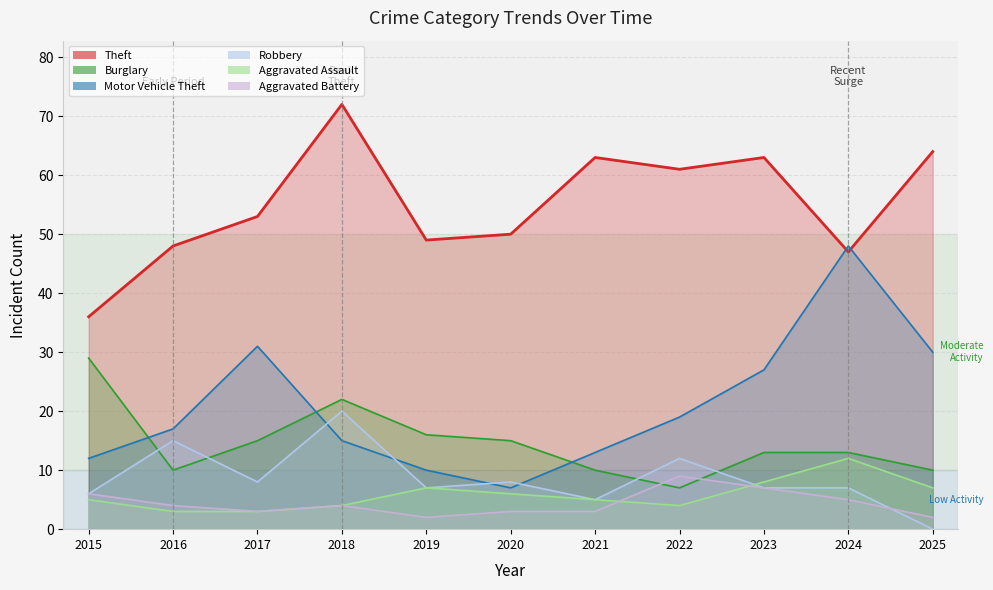

At which category is the sum across all series the highest?

2018